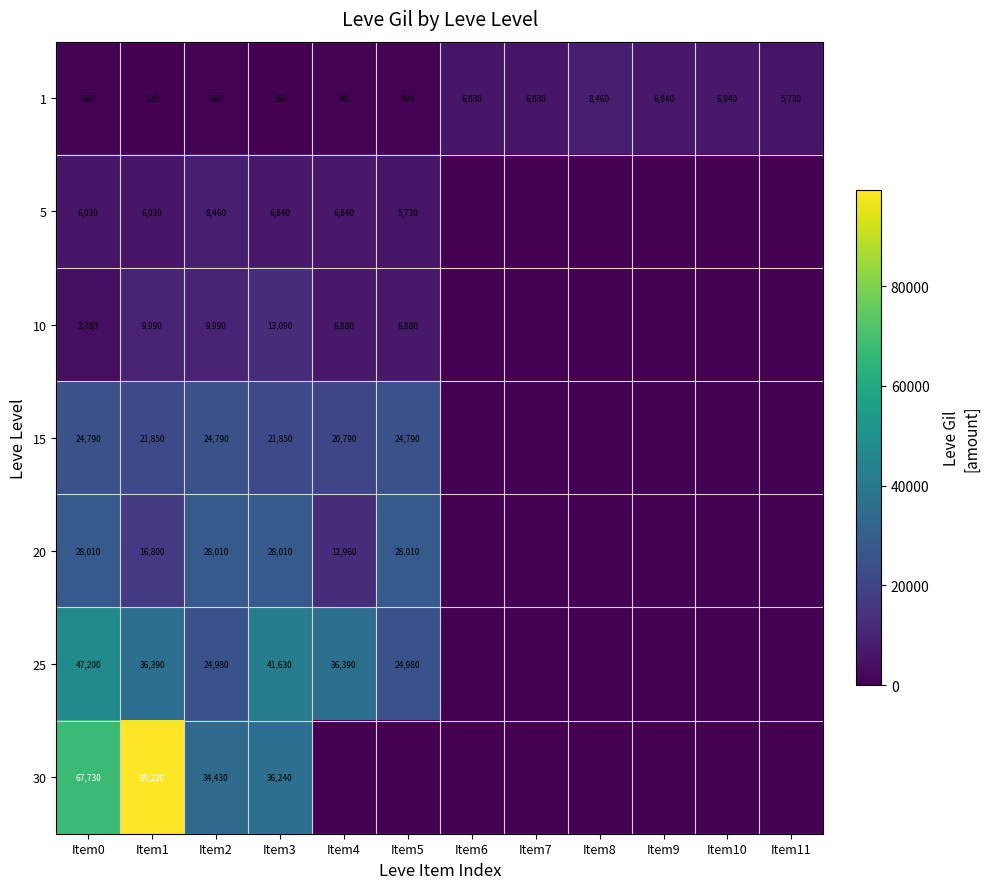

True or false: 30 has a value of 59926 at Item2.

False